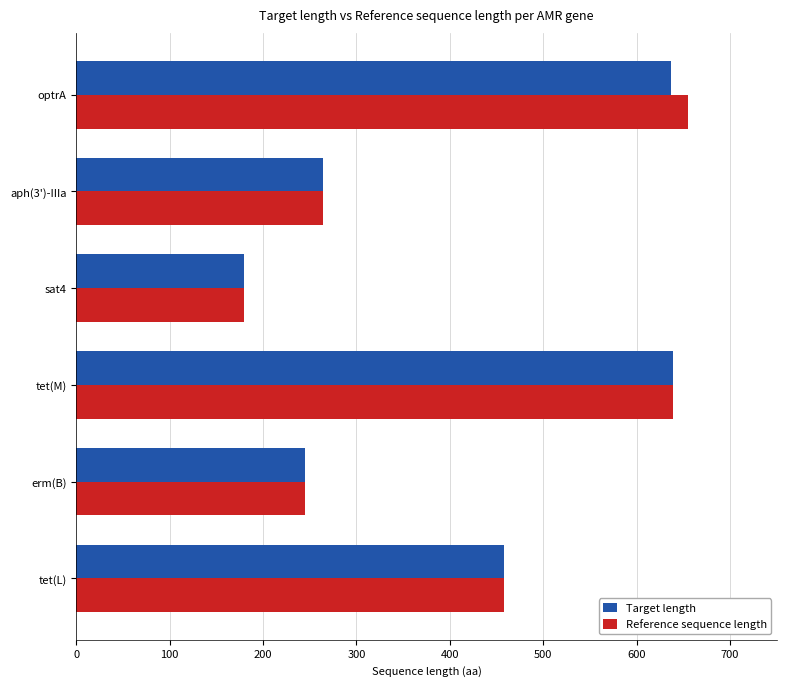

How many series are shown in this chart?

2